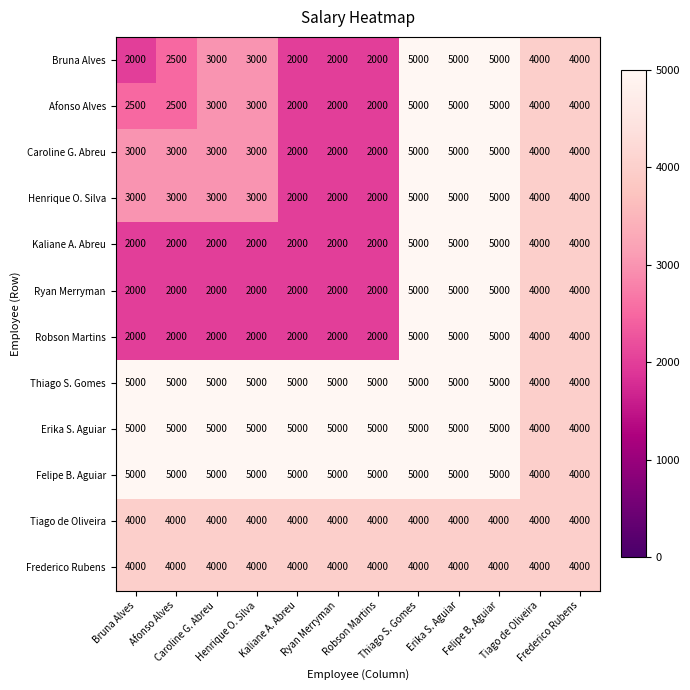

How many data points does each series have?

12